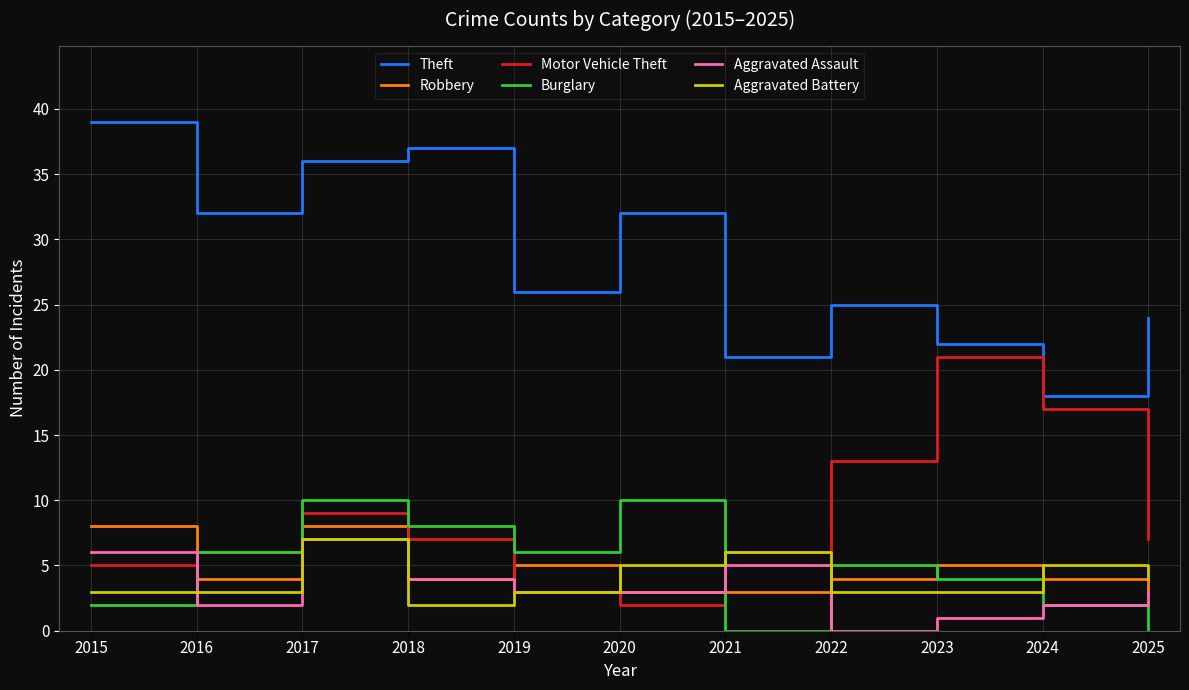

Count the number of data series in this chart.

6